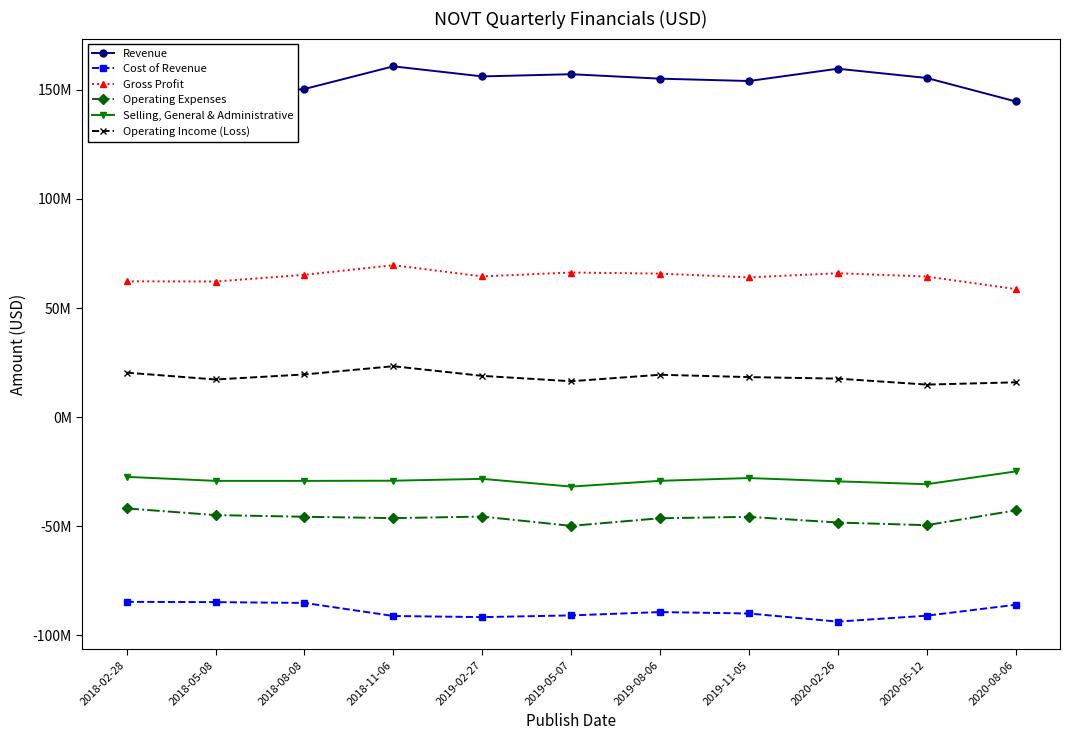

Reading left to right, list all the values displayed in this chart.

Revenue: 146.9	147.0	150.4	160.8	156.2	157.2	155.1	154.1	159.7	155.5	144.7
Cost of Revenue: -84.7	-84.8	-85.2	-91.2	-91.7	-90.9	-89.4	-90.0	-93.7	-91.0	-86.0
Gross Profit: 62.2	62.2	65.2	69.6	64.5	66.3	65.8	64.1	66.0	64.4	58.7
Operating Expenses: -41.9	-44.9	-45.7	-46.3	-45.6	-49.8	-46.4	-45.7	-48.3	-49.5	-42.8
Selling, General & Administrative: -27.4	-29.2	-29.2	-29.1	-28.3	-31.8	-29.2	-27.9	-29.4	-30.8	-24.9
Operating Income (Loss): 20.4	17.3	19.6	23.3	18.9	16.4	19.4	18.3	17.6	14.9	15.9